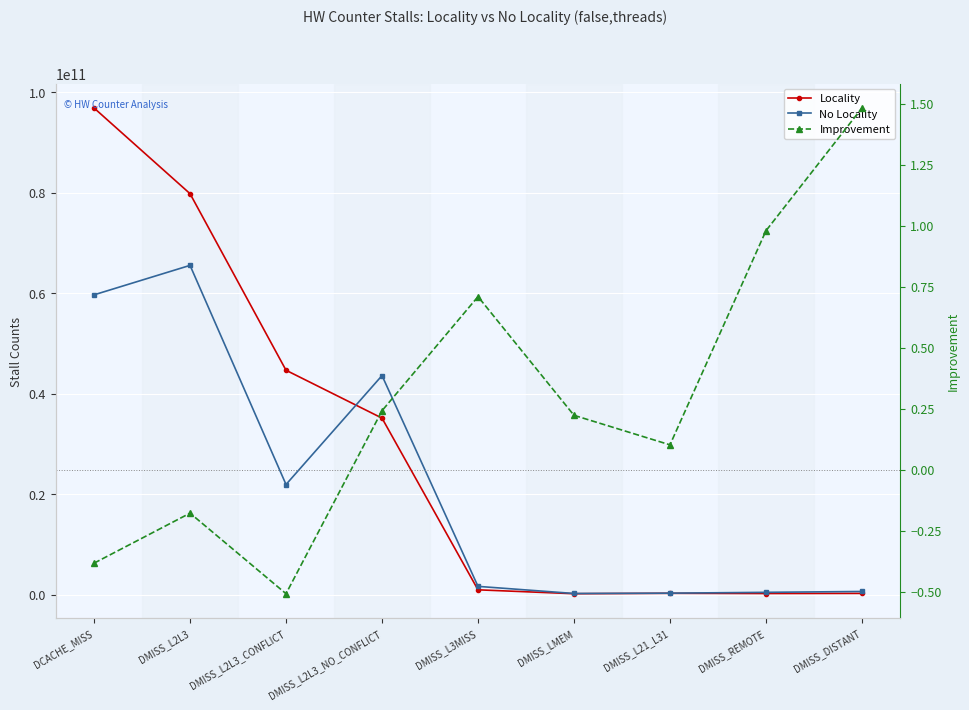

True or false: Improvement has a value of 1.2 at DMISS_L3MISS.

False